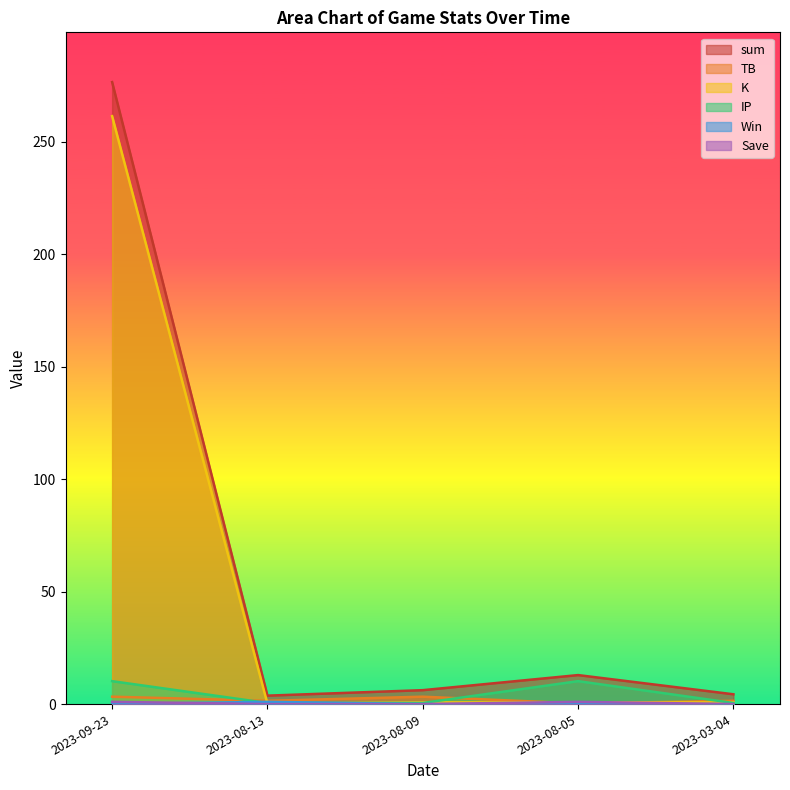

What is the value of the K point at the 2nd from the left?

0.1